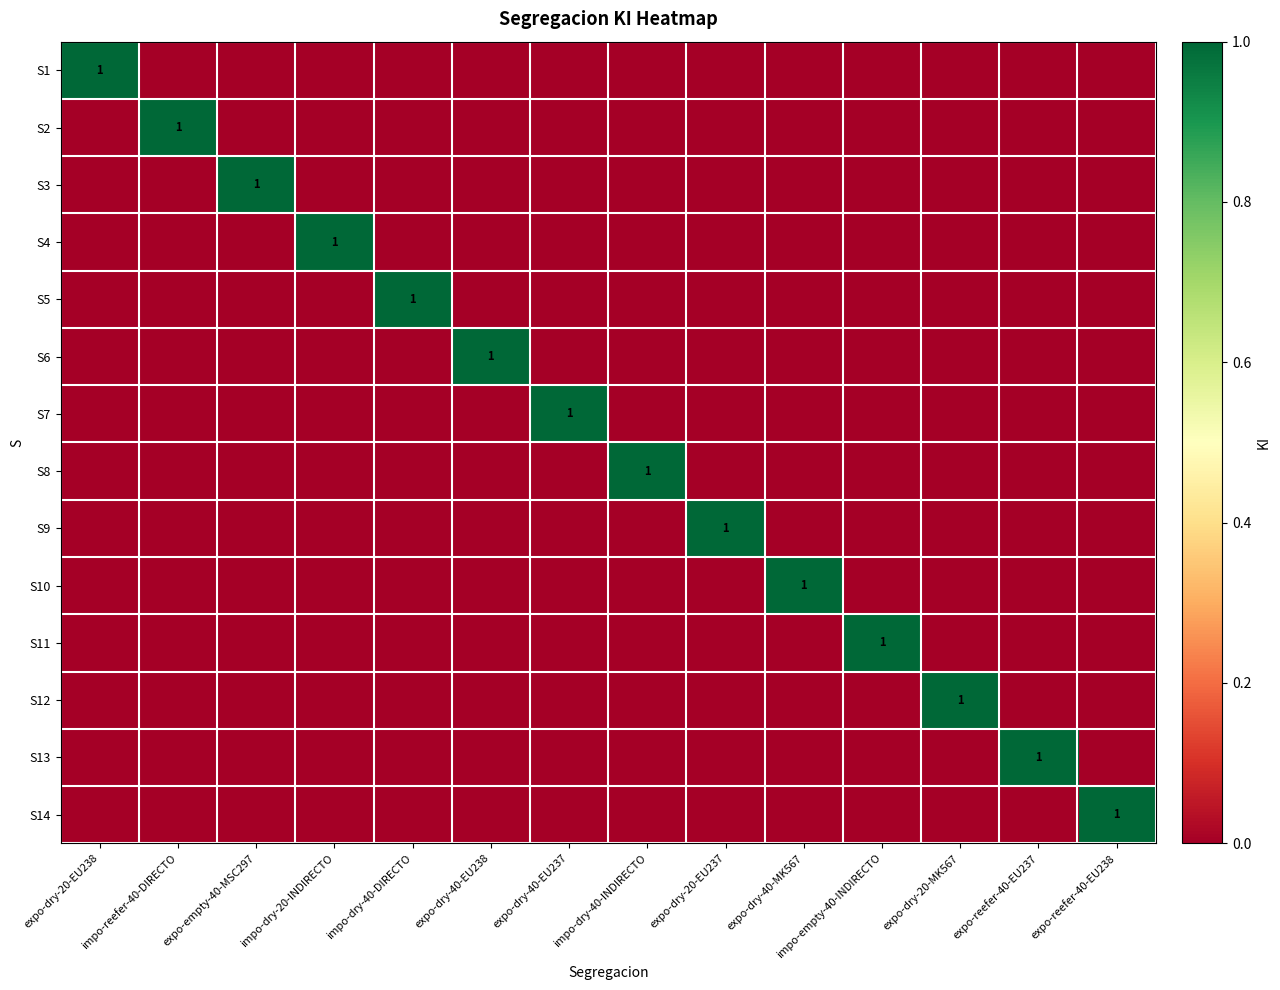

What is the total value across all series at expo-dry-20-MK567?

1